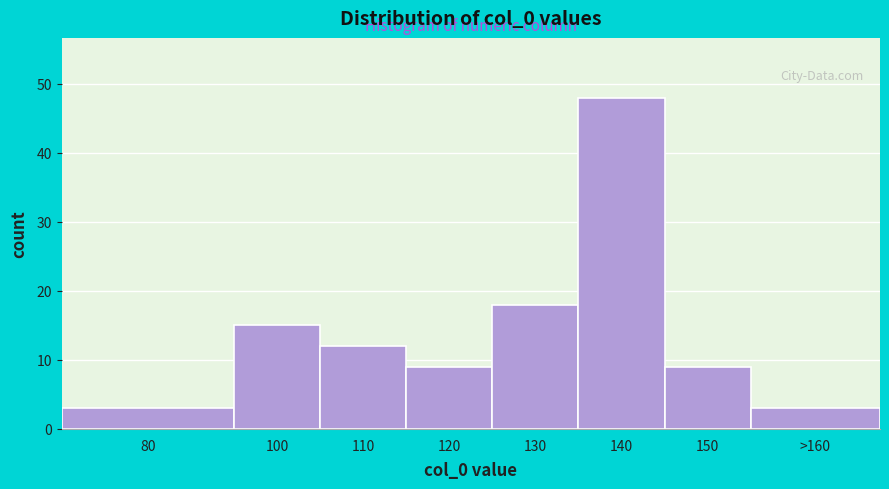

Reading left to right, transcribe all the data shown in this chart.

80=3	100=15	110=12	120=9	130=18	140=48	150=9	>160=3